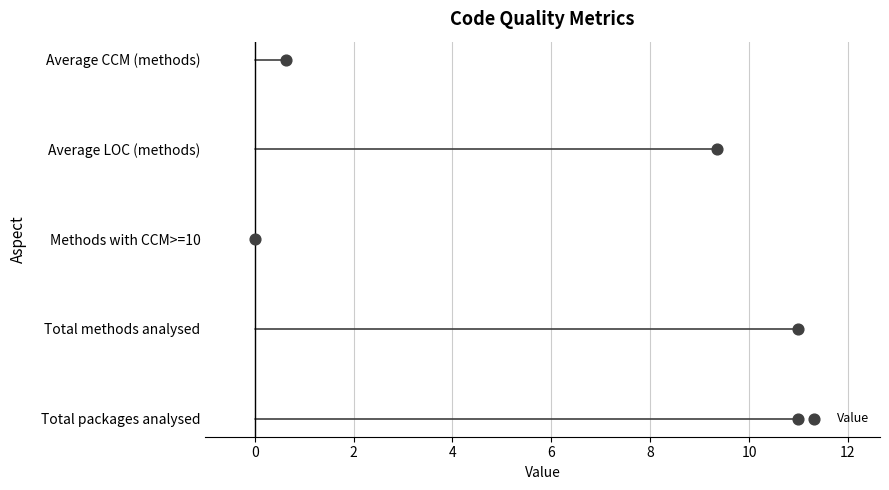

Which has a higher value, 2 or 4?

4